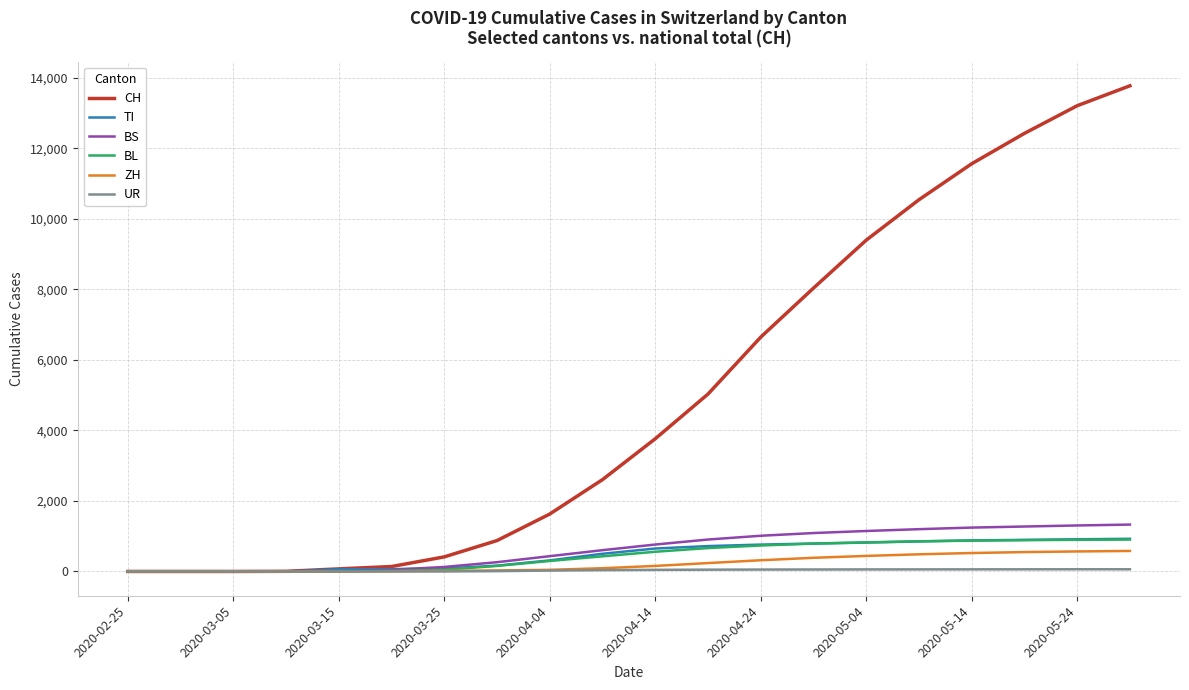

Which series has the largest total across all categories?

CH